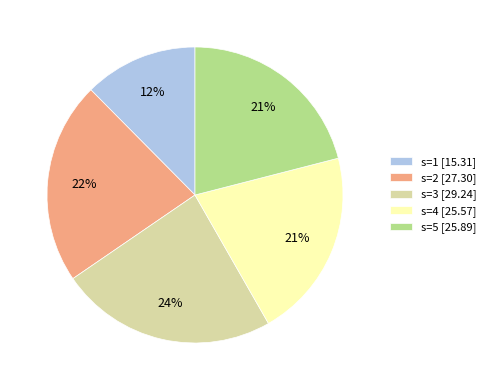

How many segments does this pie chart have?

5